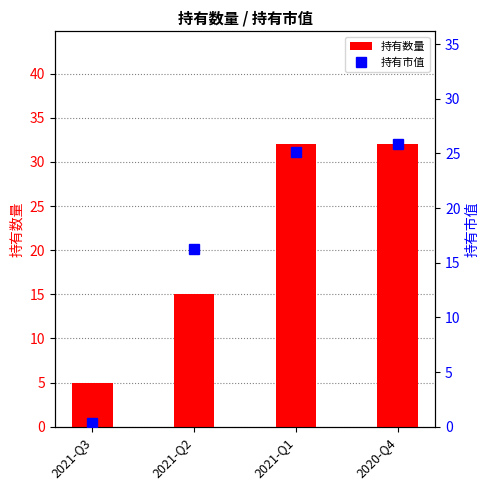

Which series has the widest spread of values?

持有数量